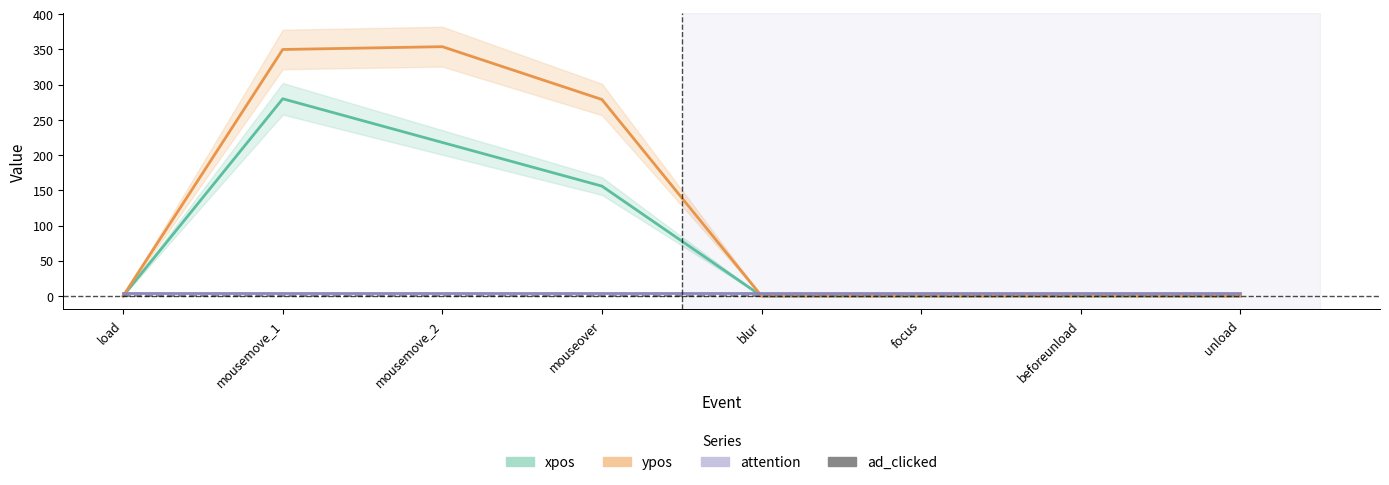

How many categories are shown in the chart?

8